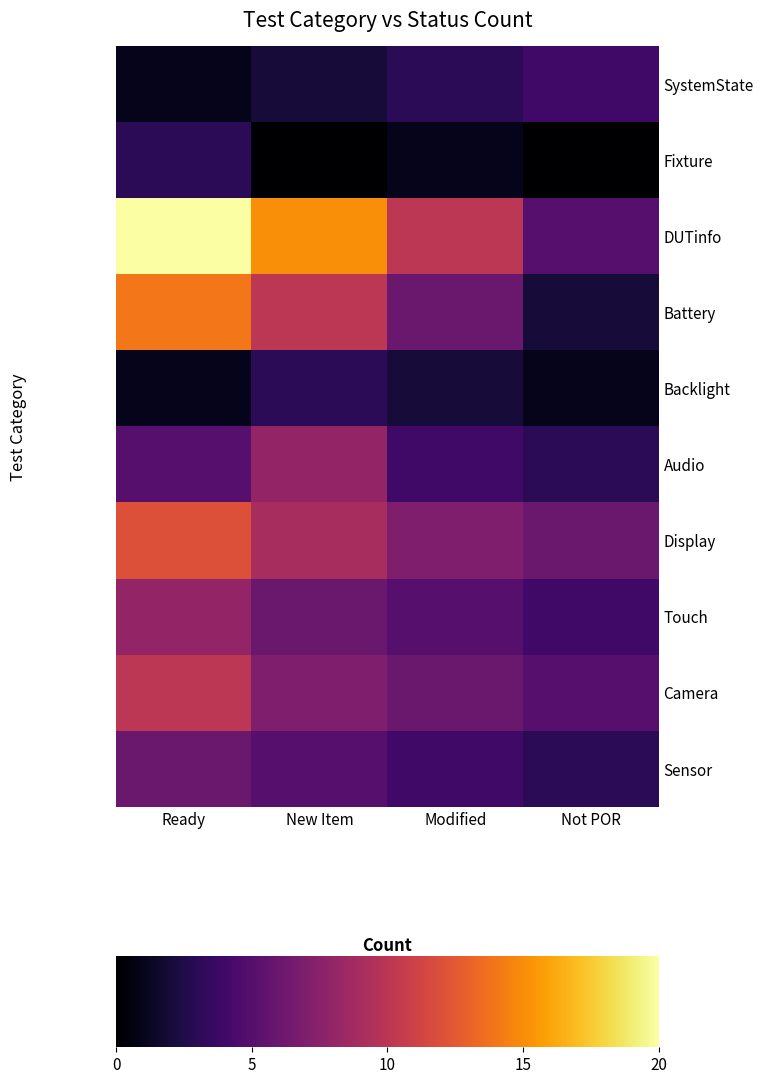

At which label does Backlight first exceed 2?

New Item